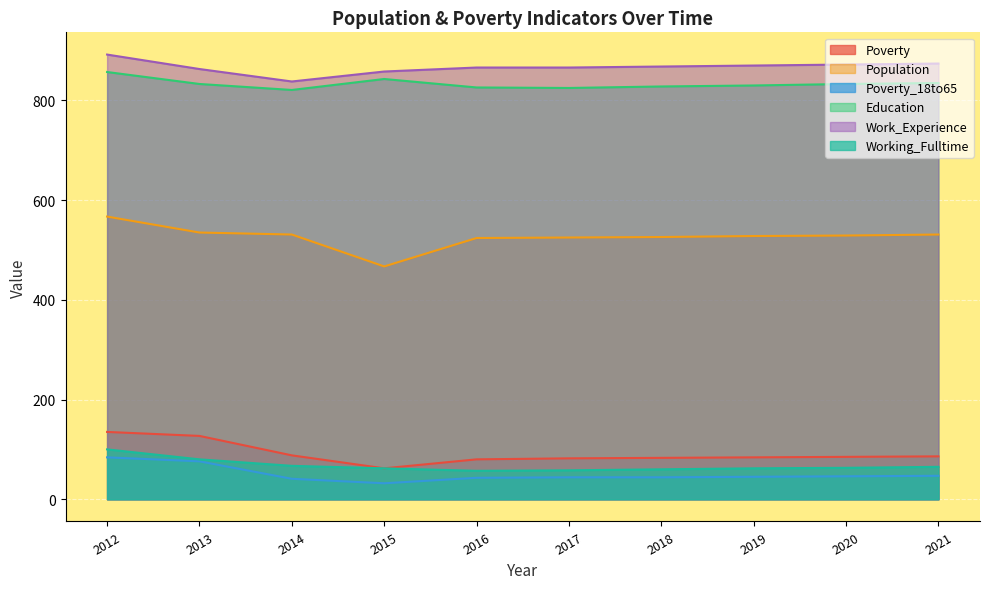

How many values in the Population series are below 529?

5